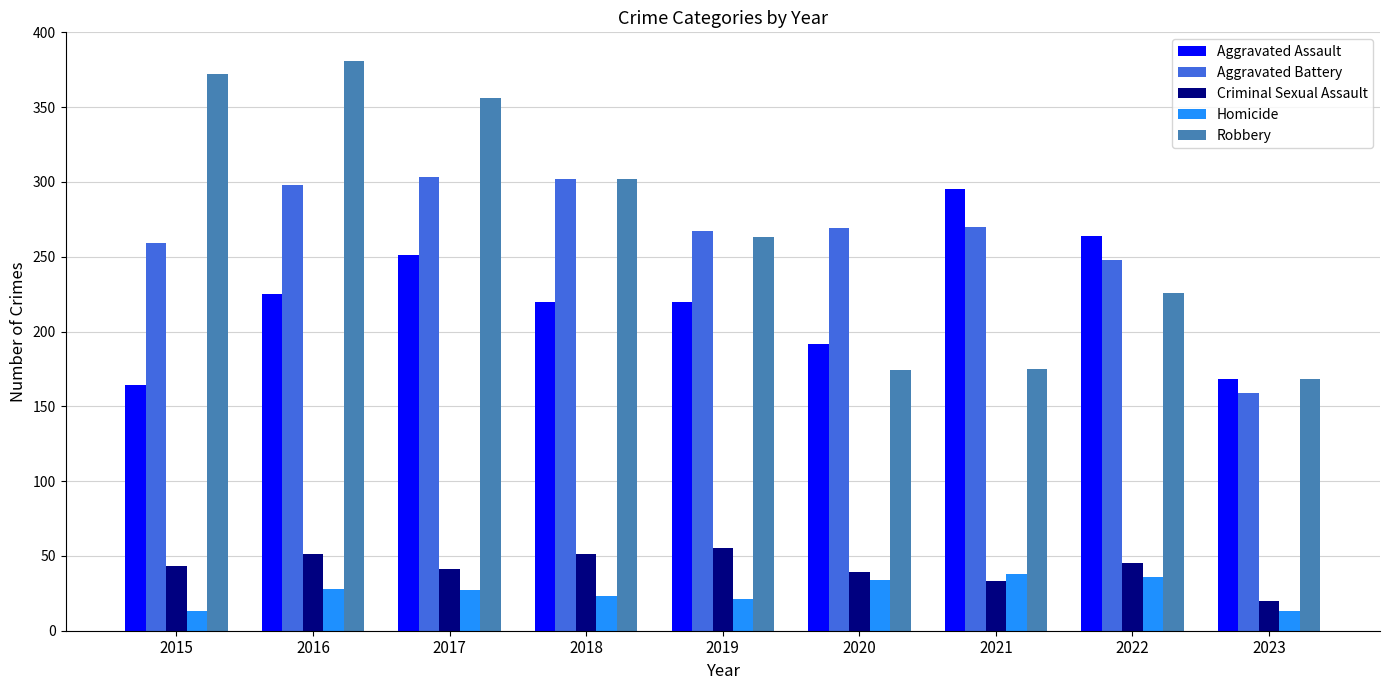

How many bars are there in each group?

5